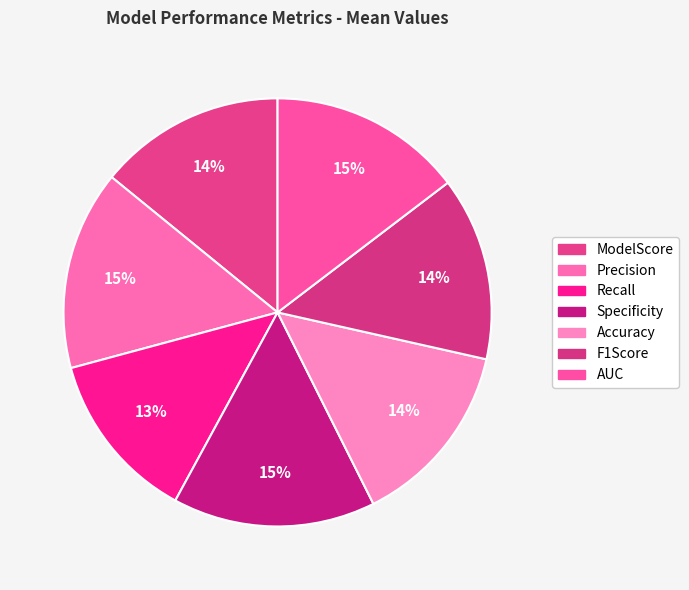

How many slices are in this pie chart?

7